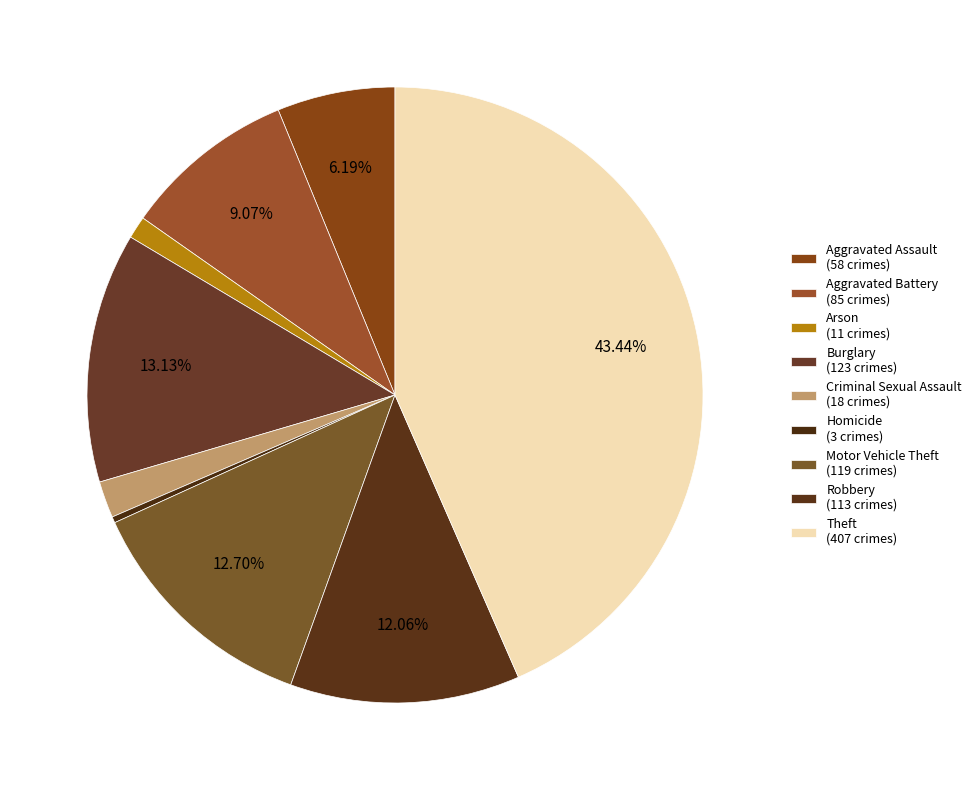

To the nearest percent, what is the combined percentage of Arson and Theft?

45%